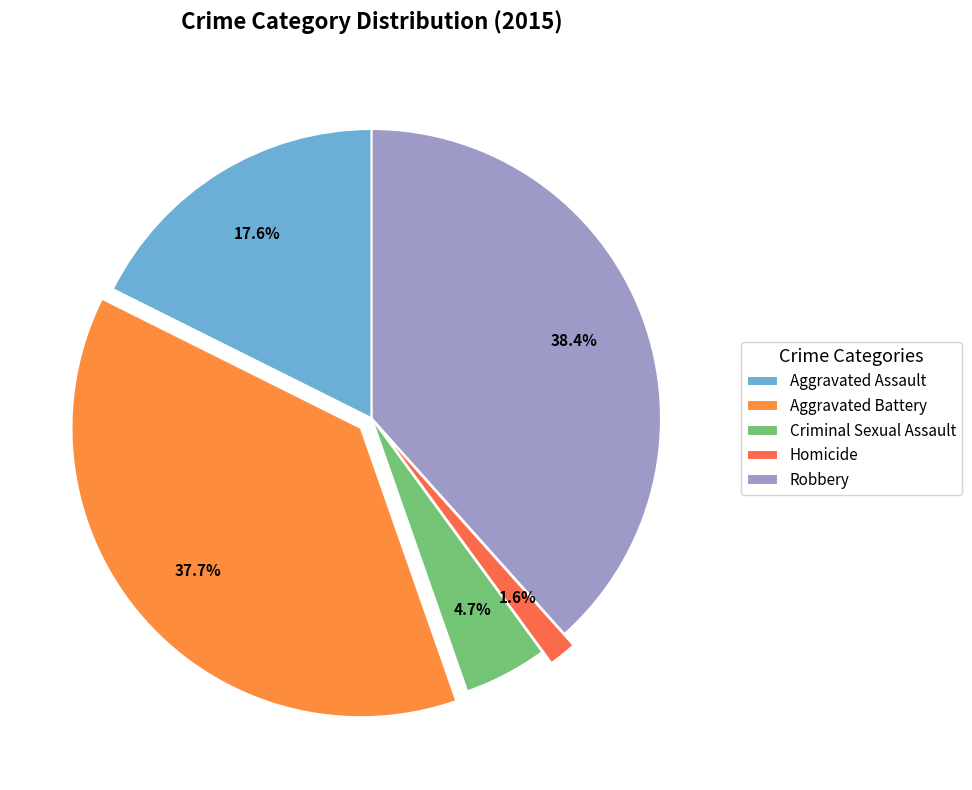

Between Criminal Sexual Assault and Aggravated Battery, which is larger?

Aggravated Battery